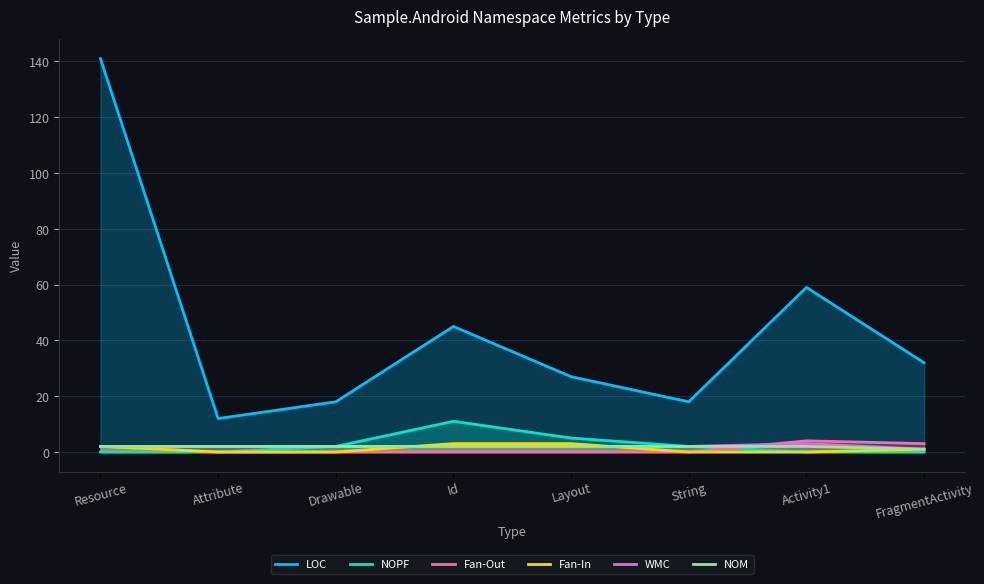

Reading right to left, what are all the values shown in this chart?

LOC: FragmentActivity=32	Activity1=59	String=18	Layout=27	Id=45	Drawable=18	Attribute=12	Resource=141
NOPF: FragmentActivity=0	Activity1=0	String=2	Layout=5	Id=11	Drawable=2	Attribute=0	Resource=0
Fan-Out: FragmentActivity=3	Activity1=4	String=0	Layout=0	Id=0	Drawable=0	Attribute=0	Resource=2
Fan-In: FragmentActivity=1	Activity1=0	String=0	Layout=3	Id=3	Drawable=0	Attribute=0	Resource=2
WMC: FragmentActivity=1	Activity1=3	String=2	Layout=2	Id=2	Drawable=2	Attribute=2	Resource=2
NOM: FragmentActivity=1	Activity1=2	String=2	Layout=2	Id=2	Drawable=2	Attribute=2	Resource=2